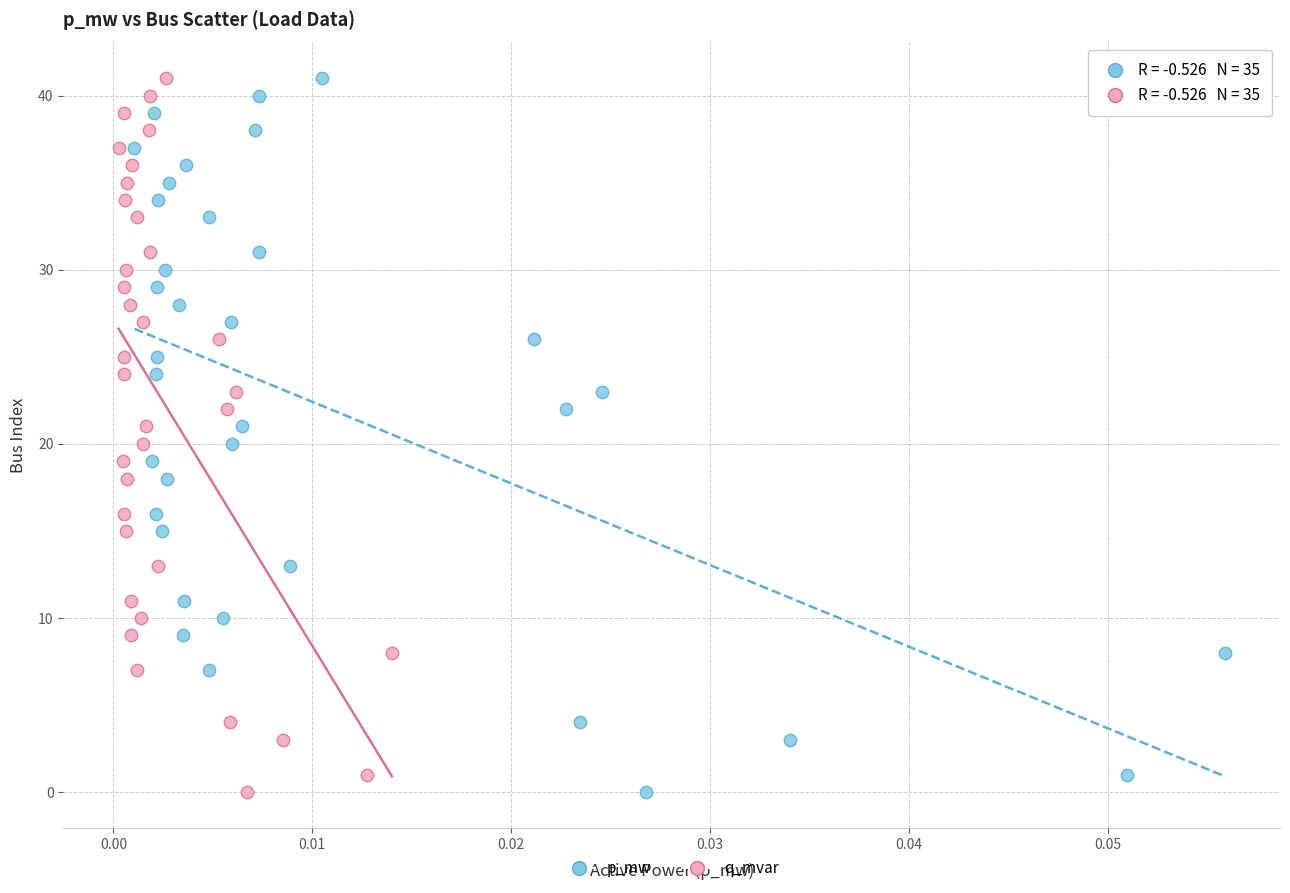

What are all the series names shown in the legend?

p_mw, q_mvar